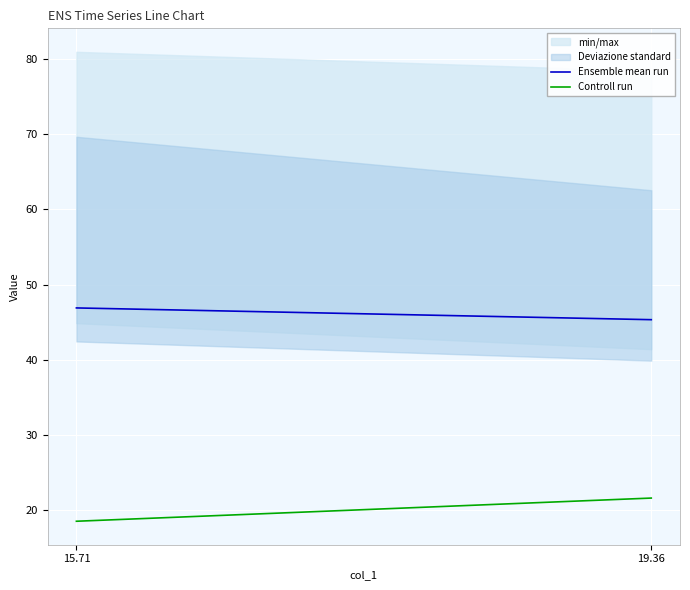

What is the minimum value shown in the chart?

18.5